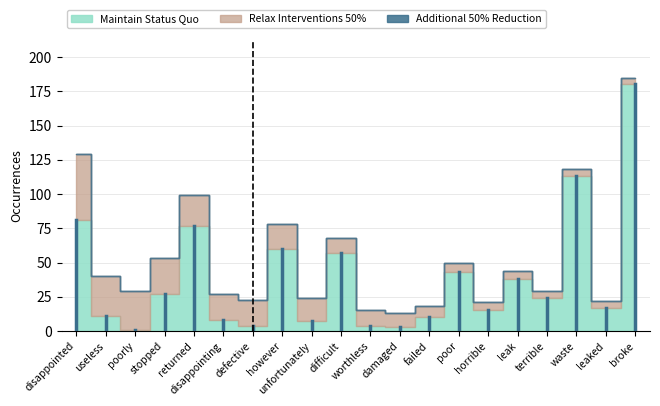

At which label is Maintain Status Quo closest to 90?

disappointed